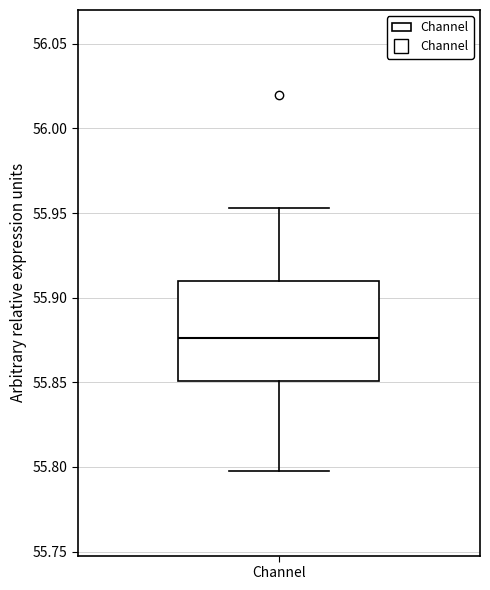

Where does the upper whisker of the box for Channel end on the y-axis? The values are not printed on the chart, so give them approximately, as read against the axis.

55.955